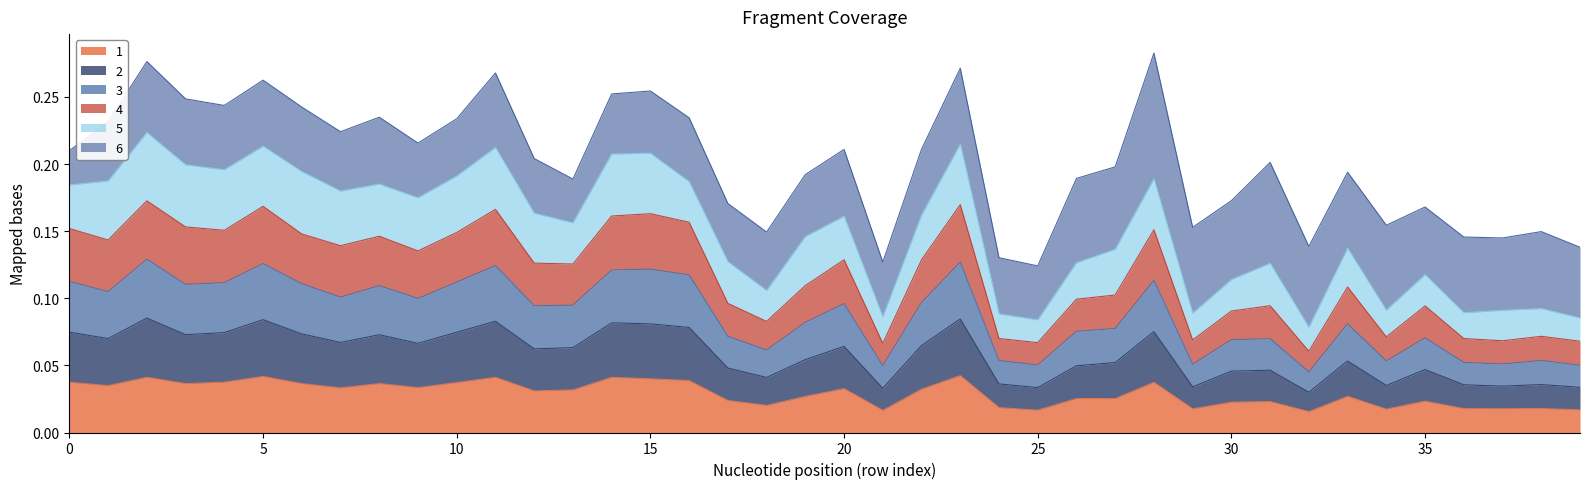

How many interior local valleys does the 2 series have?

12